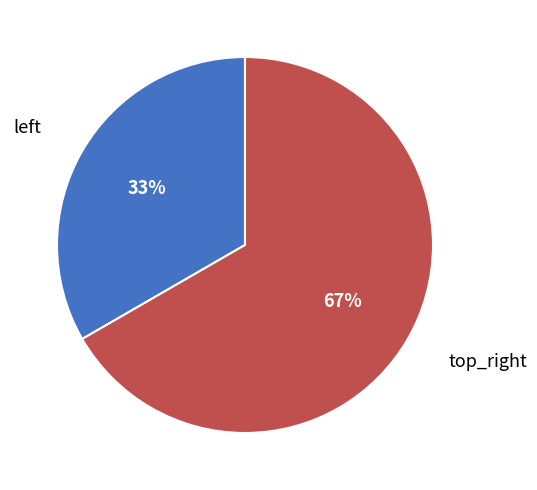

How many segments does this pie chart have?

2